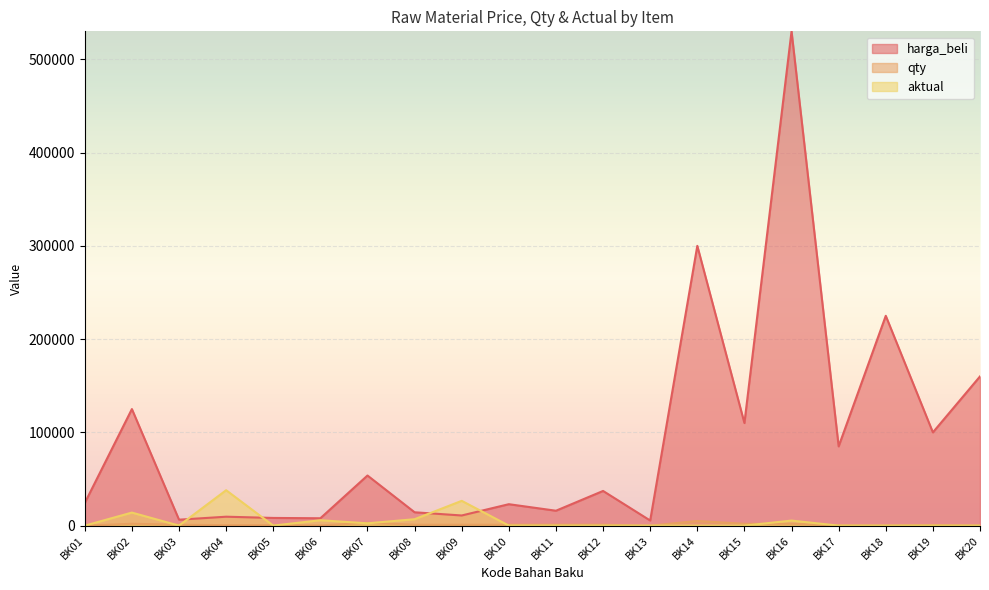

True or false: aktual and harga_beli intersect in this chart.

True